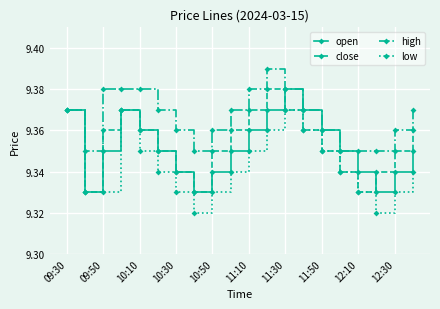

At how many categories does at least one series exceed 9?

20